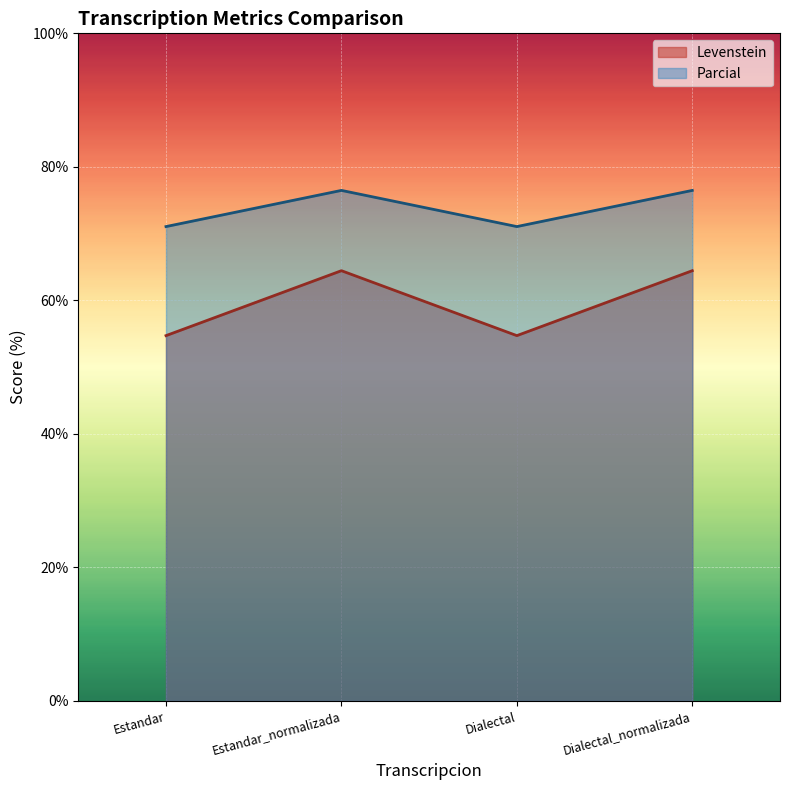

At Estandar, list the series in order from largest to smallest.

Parcial, Levenstein